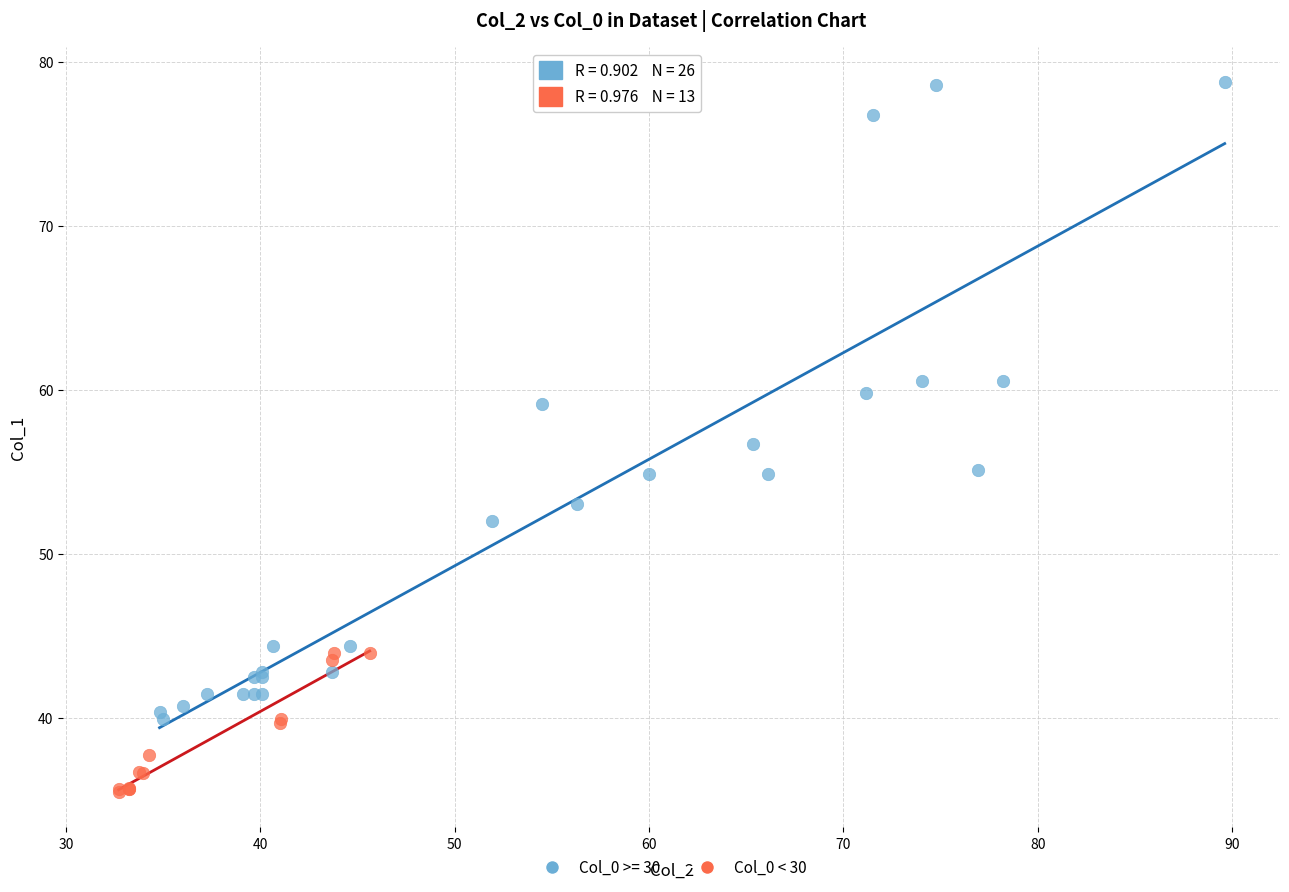

Which series has the largest Y range (max minus min)?

Col_0 >= 30